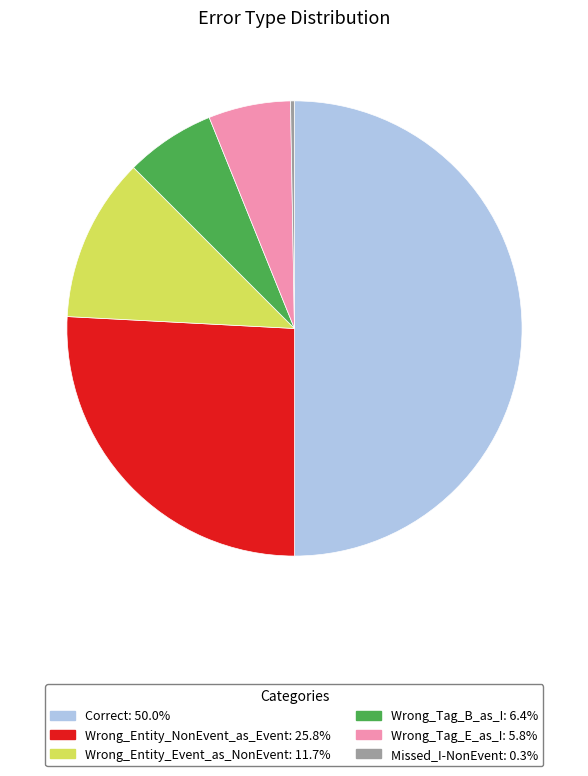

Do Wrong_Tag_E_as_I and Wrong_Entity_NonEvent_as_Event together represent more than half of the pie?

No